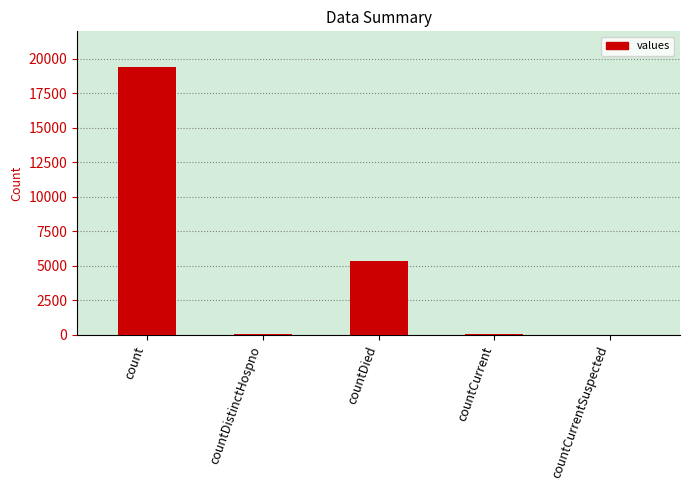

What is the greatest value displayed?

19420